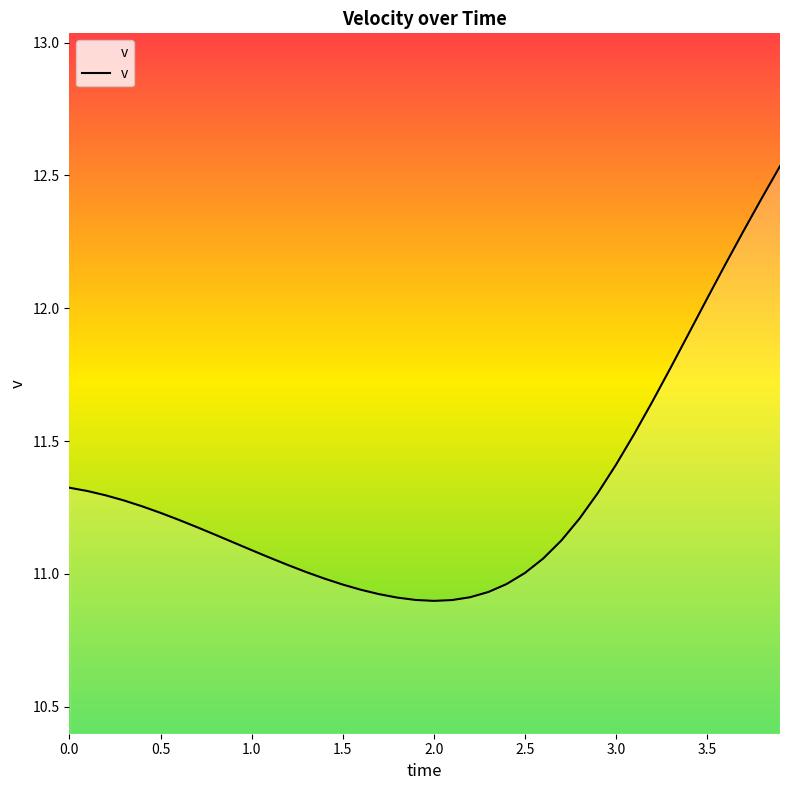

What is the difference between the maximum and minimum values?

1.6